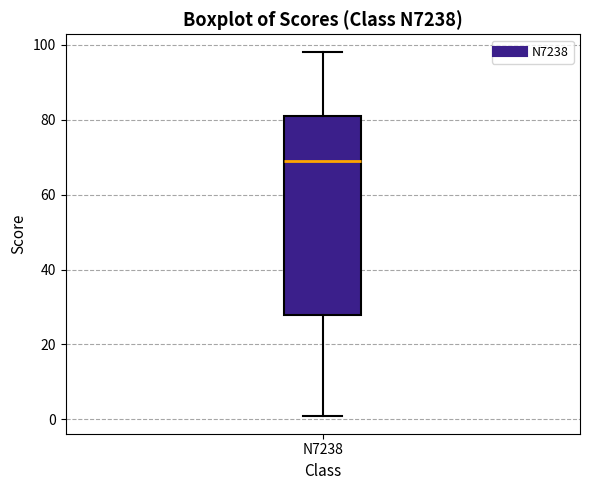

Transcribe this box plot: give where the median line is, the range the box spans, and where the two whiskers end, as read against the y-axis. The values are not printed on the chart, so give them approximately, as read against the axis.

median 70, box 28 to 82, whiskers 2 to 98